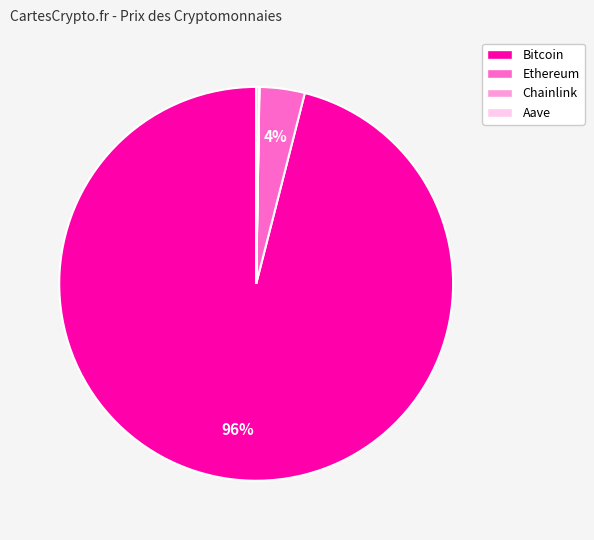

Which has a higher value, Ethereum or Bitcoin?

Bitcoin